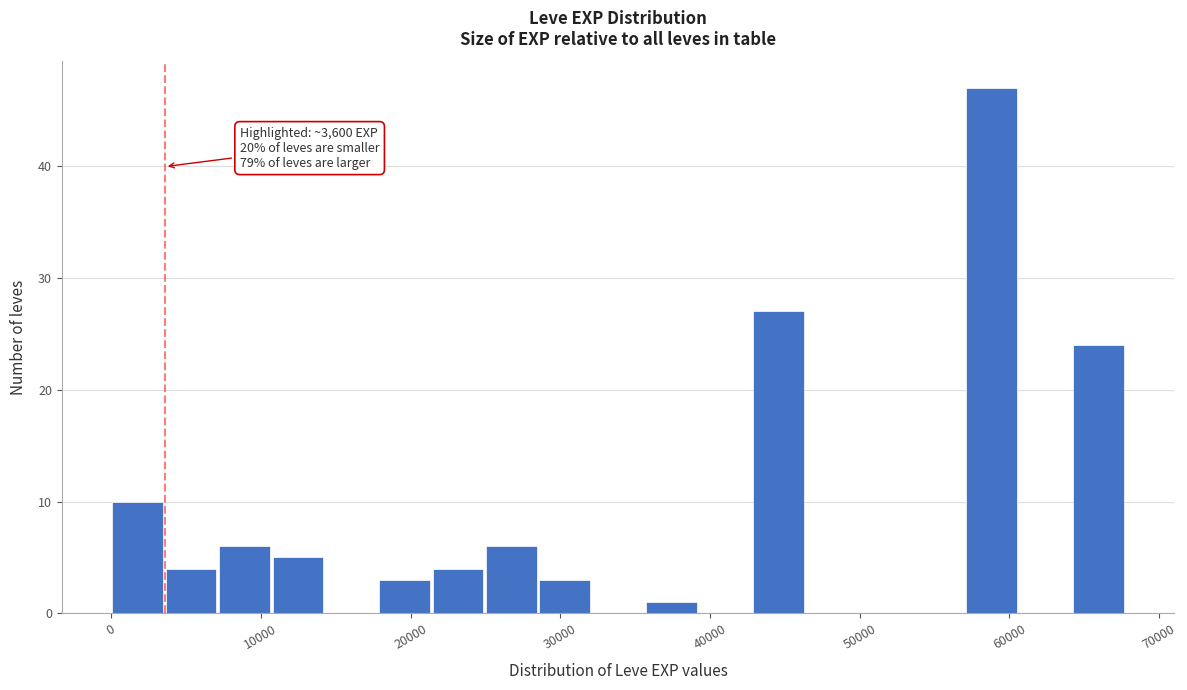

Around what value on the x-axis is the tallest bar? Give the approximate position of its centre, as read against the axis.

59000